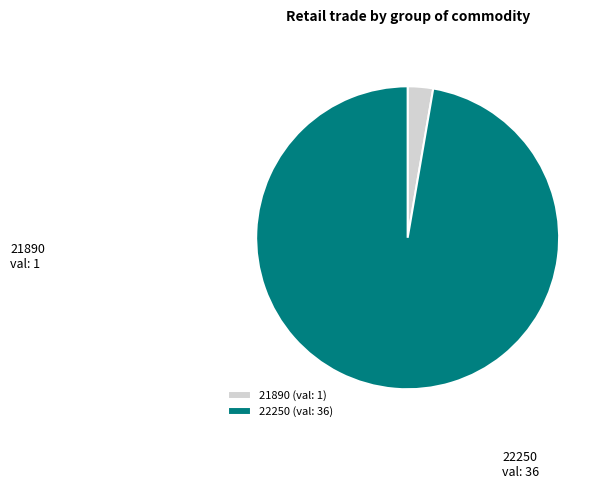

Count the number of slices in the pie.

2